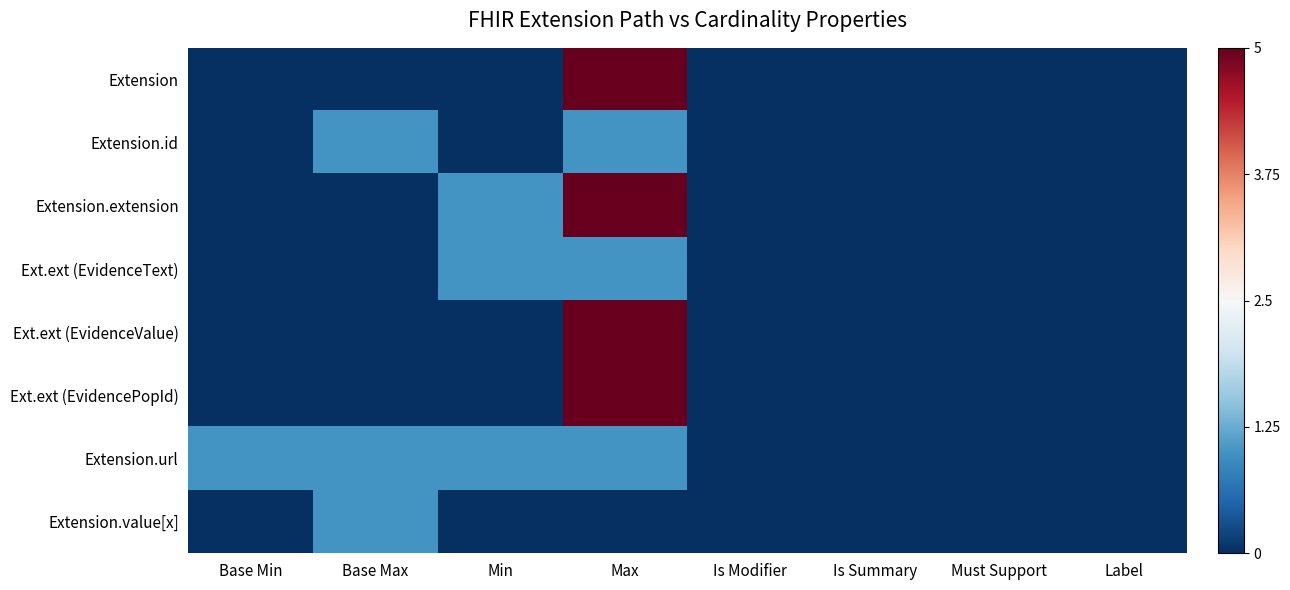

Between Max and Is Summary, which series saw the biggest shift?

Extension